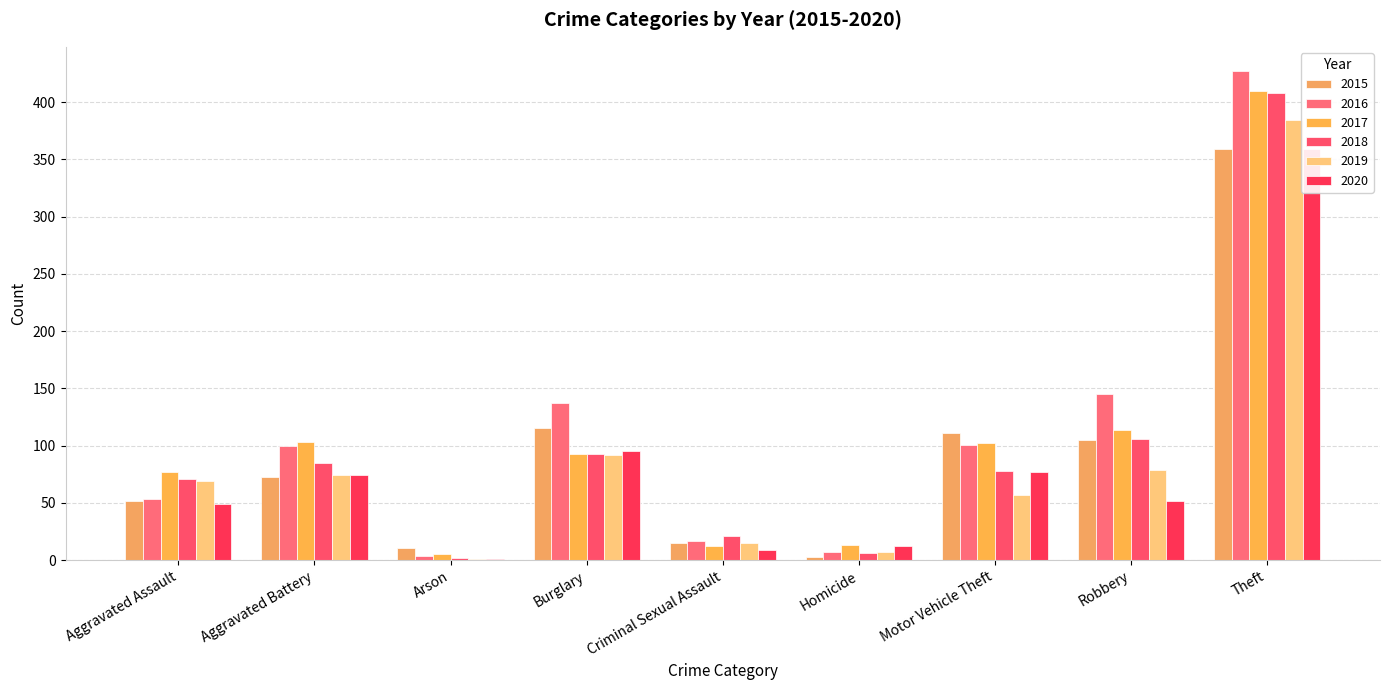

Reading left to right, extract all data points from this chart.

2015: 52	73	11	115	15	3	111	105	359
2016: 53	100	4	137	17	7	101	145	427
2017: 77	103	5	93	12	13	102	114	410
2018: 71	85	2	93	21	6	78	106	408
2019: 69	74	1	92	15	7	57	79	384
2020: 49	74	1	95	9	12	77	52	359